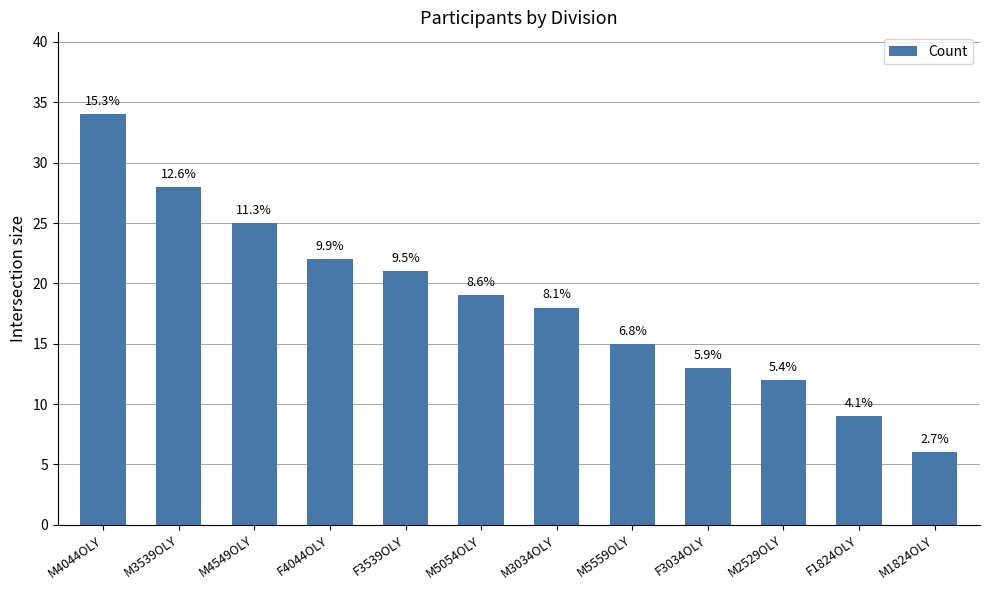

What is the label of the 2nd bar from the left?

M3539OLY